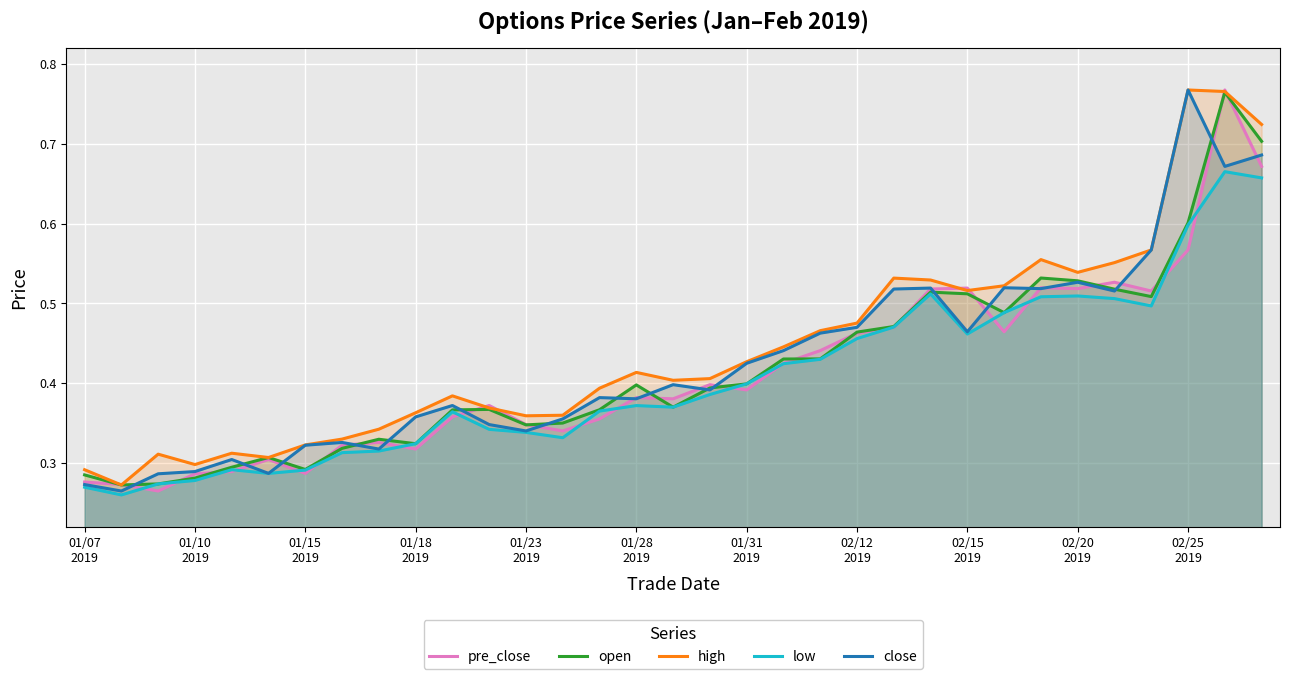

At how many categories does at least one series exceed 0?

33